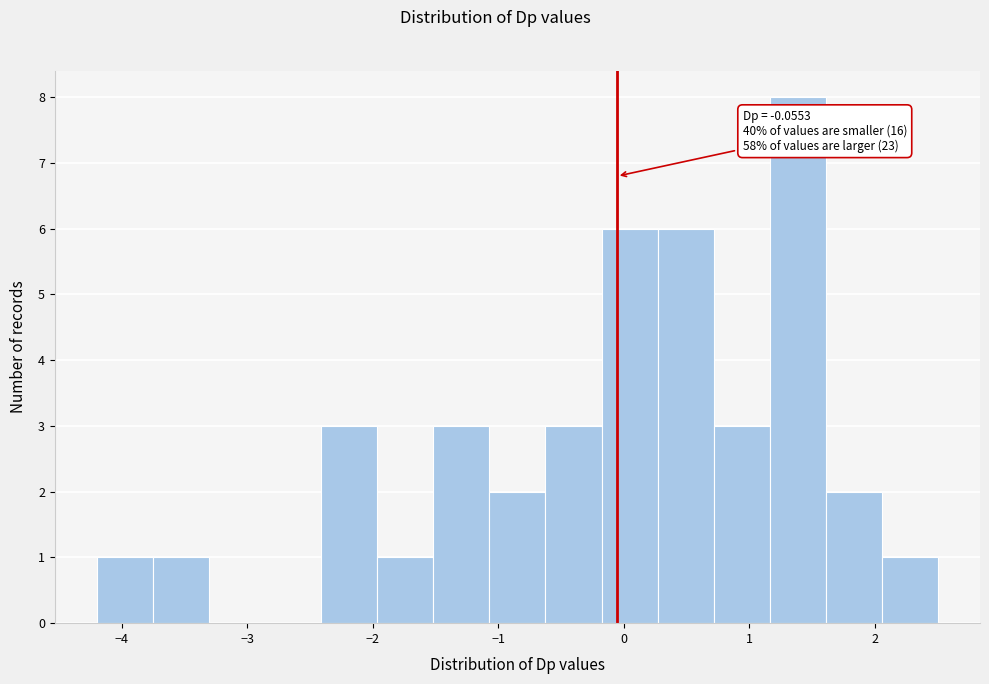

Which range on the x-axis has the tallest bar?

1.2 to 1.6